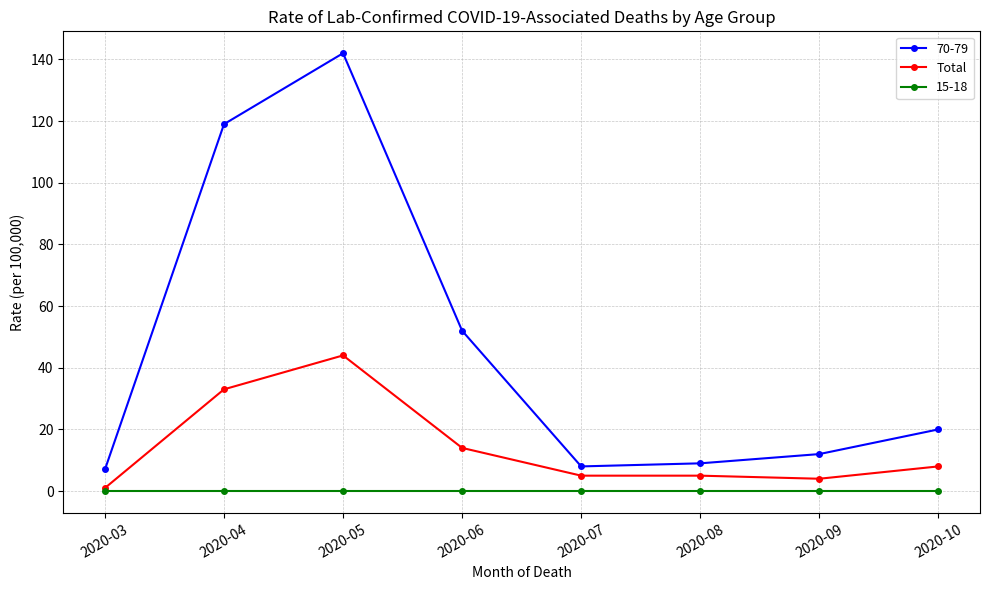

Where is the first local maximum for Total?

2020-05